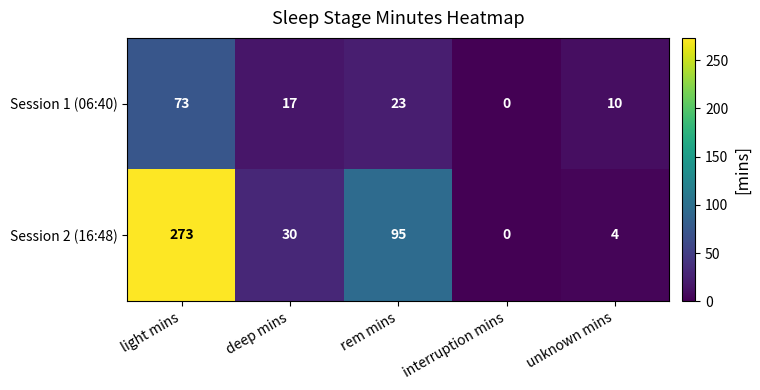

At which label does Session 2 (16:48) first exceed 30?

light mins